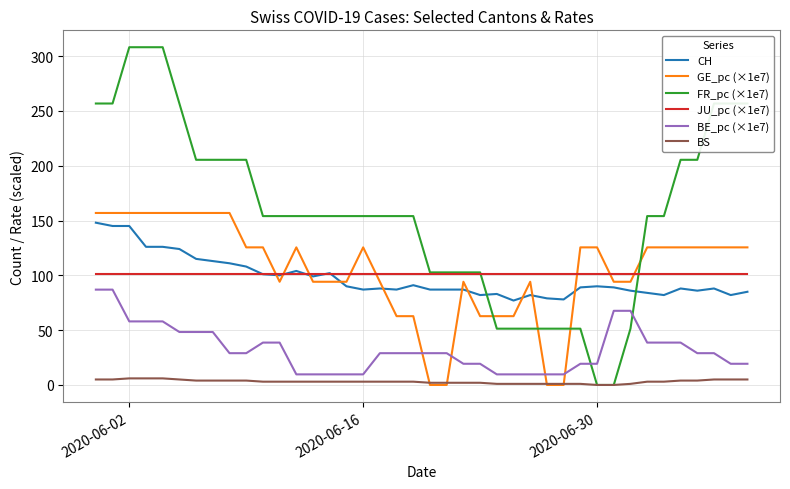

Which series has the largest total across all categories?

FR_pc (×1e7)